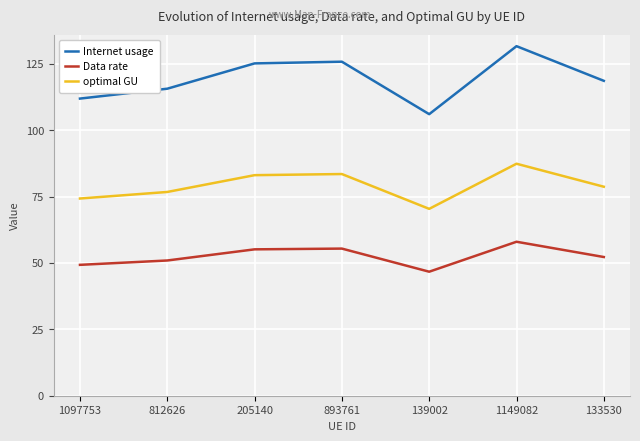

Is the value of Internet usage at 1149082 greater than the value of Data rate at 812626?

Yes